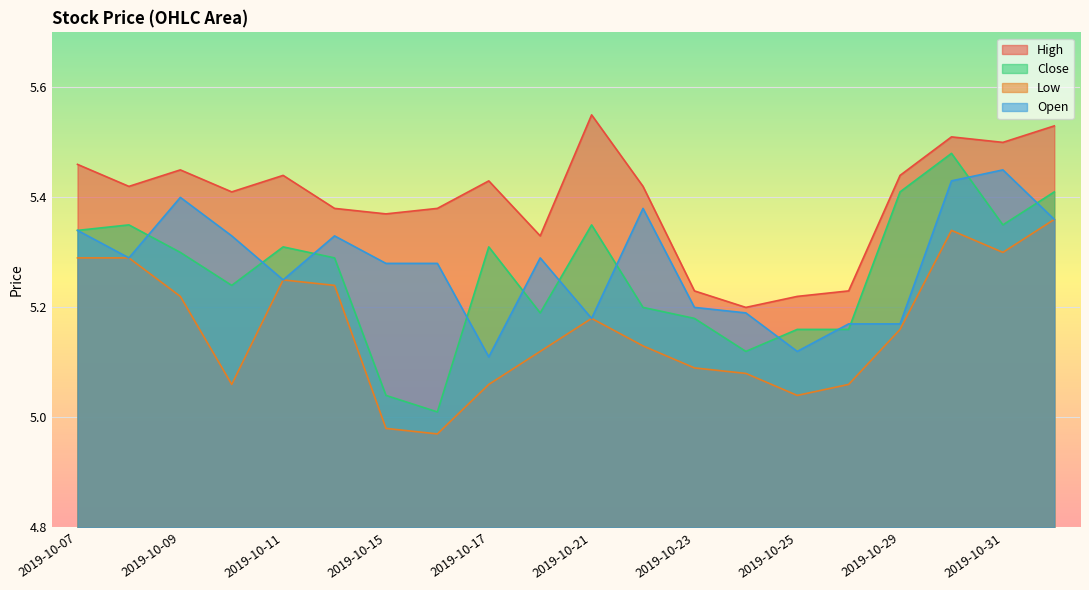

What is the total value across all series at 2019-10-25?

20.5